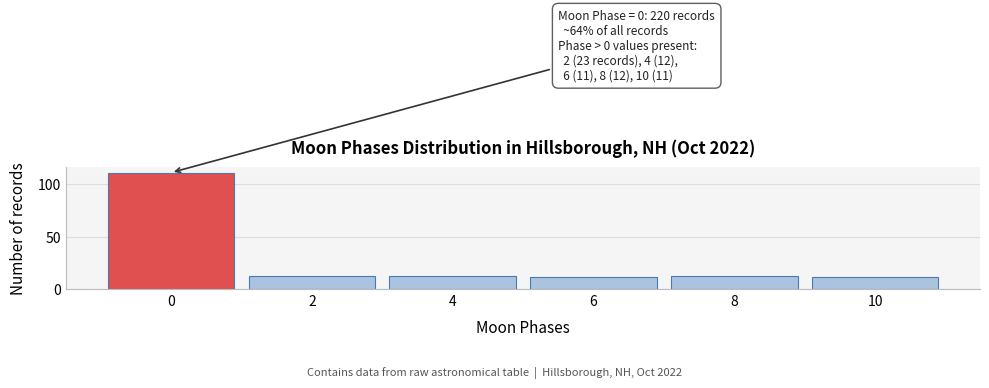

Reading left to right, what are all the values shown in this chart?

0=111	2=12	4=12	6=11	8=12	10=11